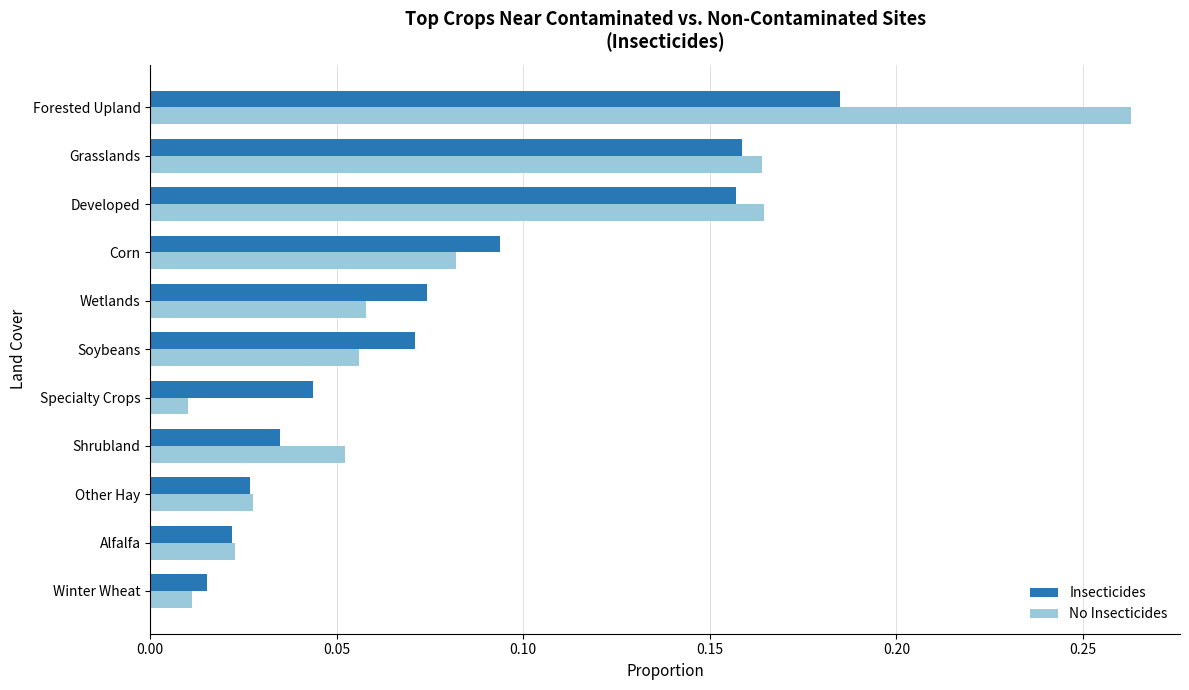

Between Alfalfa and Shrubland, which series saw the biggest shift?

No Insecticides